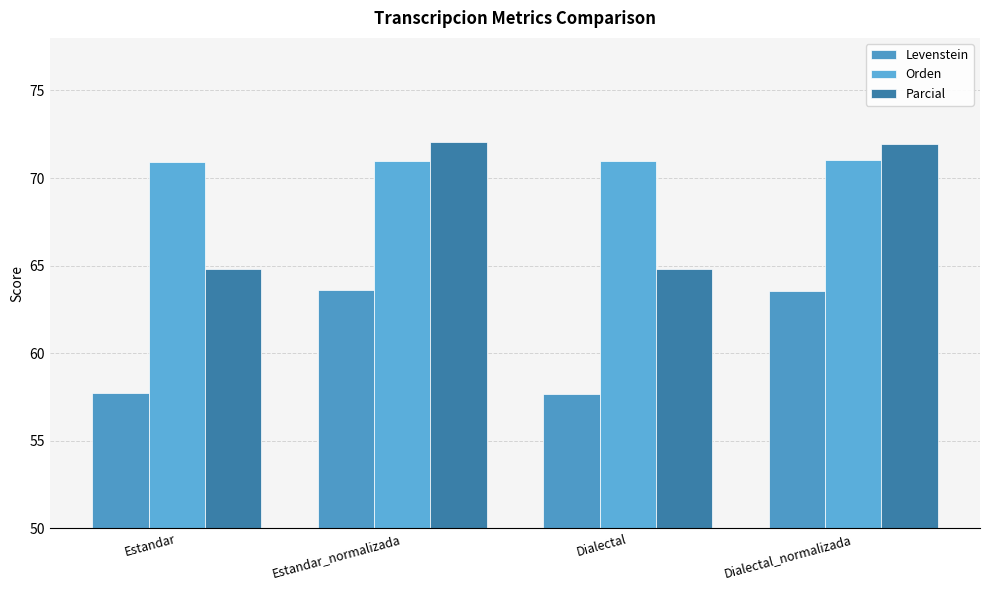

Count the number of data series in this chart.

3